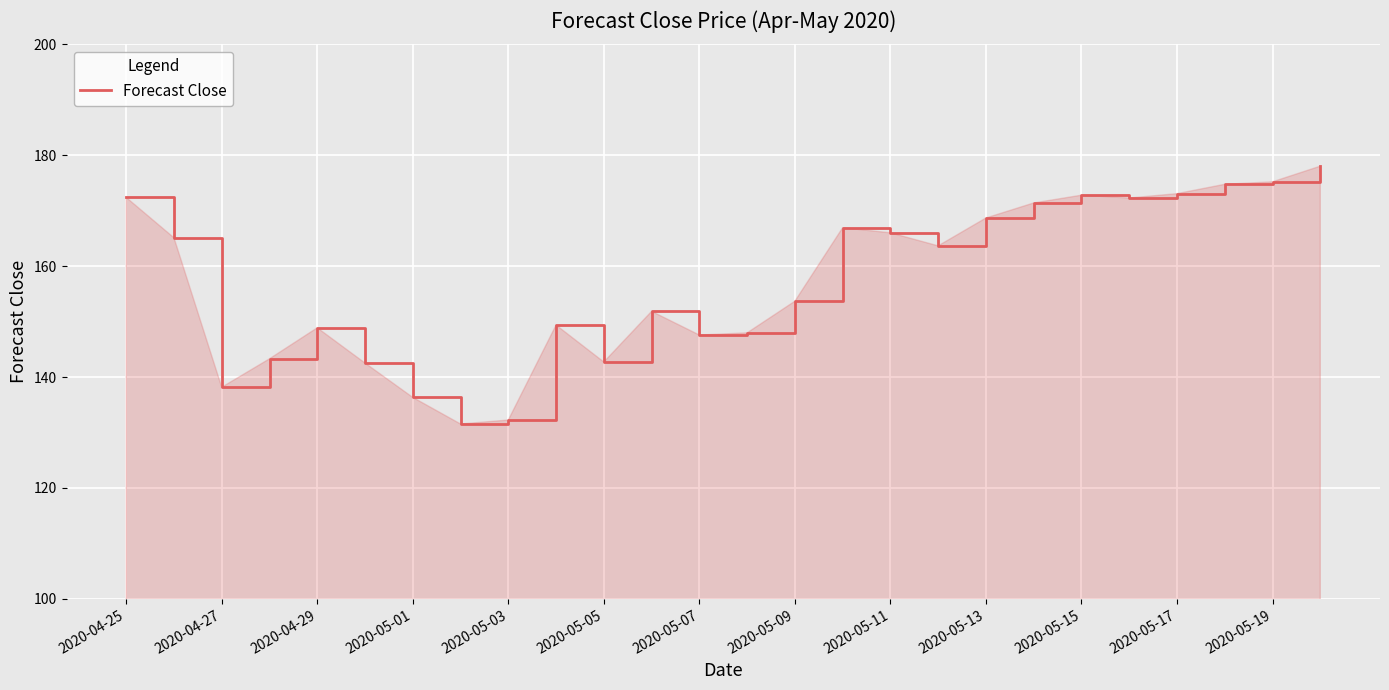

How many distinct data groups are displayed?

1